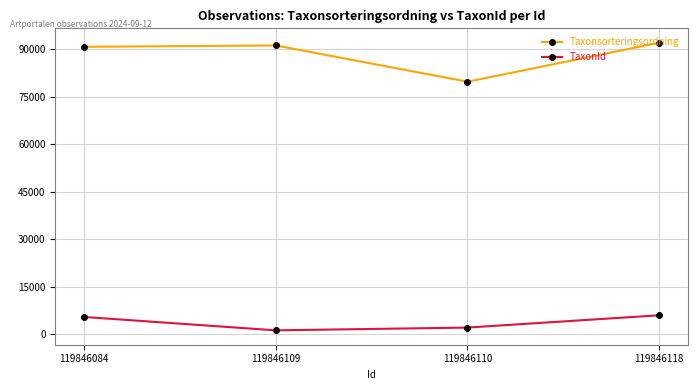

Reading left to right, transcribe all the data shown in this chart.

Taxonsorteringsordning: 90688	91113	79672	91978
TaxonId: 5432	1209	2081	5964